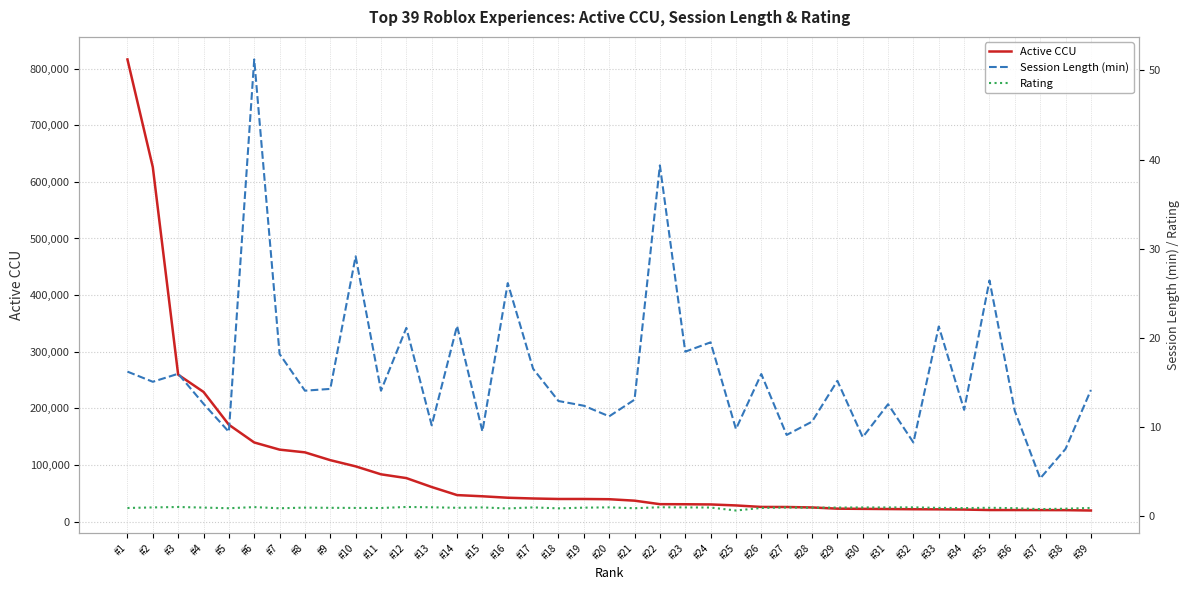

Reading left to right, extract all data points from this chart.

Active CCU: 816047.0	625946.0	259610.0	229217.0	171265.0	139977.0	127327.0	122530.0	108747.0	97804.0	83761.0	77095.0	61343.0	47099.0	44981.0	42417.0	41084.0	40223.0	40217.0	39813.0	37254.0	31059.0	30922.0	30585.0	28820.0	26180.0	26052.0	25269.0	23144.0	22777.0	22448.0	22114.0	21921.0	21560.0	20713.0	20675.0	20629.0	20510.0	19859.0
Session Length (min): 16.2	15.0	15.9	12.6	9.4	51.2	18.2	14.0	14.2	29.1	14.0	21.1	10.2	21.3	9.5	26.1	16.5	12.9	12.3	11.2	13.0	39.3	18.4	19.5	9.7	15.9	9.1	10.6	15.2	8.8	12.5	8.2	21.2	11.9	26.4	11.8	4.2	7.5	14.1
Rating: 0.9	0.9	1.0	0.9	0.8	1.0	0.8	0.9	0.9	0.9	0.9	1.0	0.9	0.9	0.9	0.8	0.9	0.8	0.9	0.9	0.8	0.9	0.9	0.9	0.6	0.9	0.9	0.9	0.9	0.9	0.9	0.9	0.9	0.9	0.9	0.8	0.7	0.8	0.9